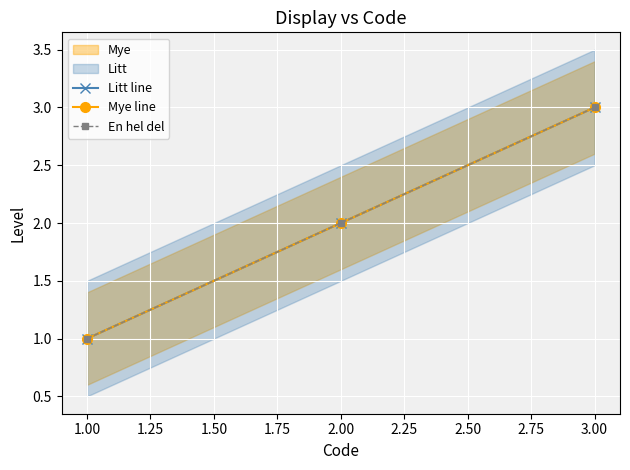

What is the value of the Mye line point at the 3rd from the left?

3